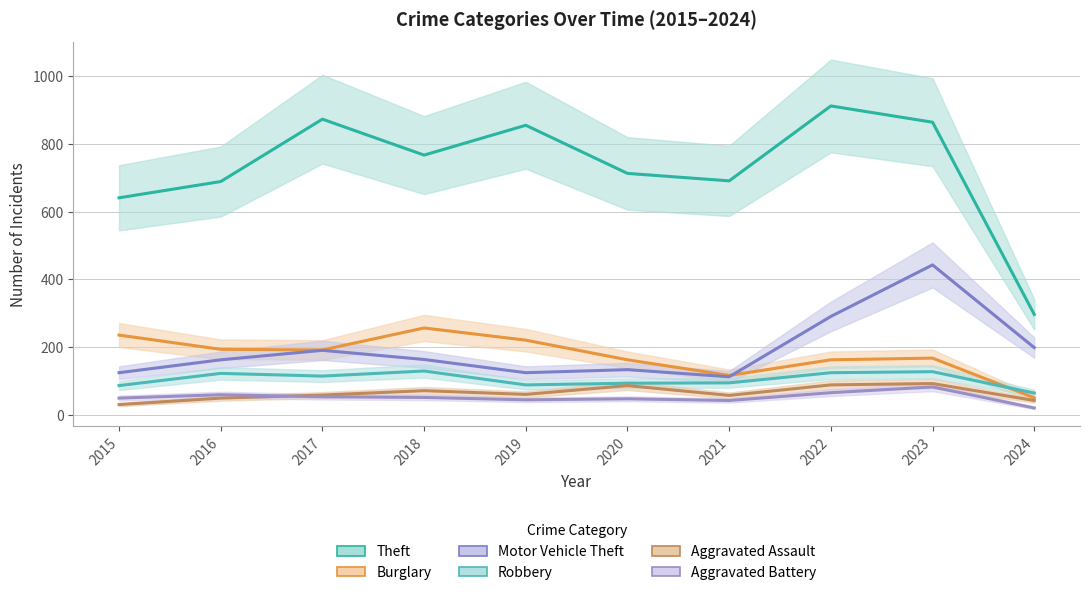

Reading left to right, transcribe all the data shown in this chart.

Theft: 641	689	873	767	855	713	691	912	864	297
Burglary: 236	194	192	257	221	163	117	163	168	51
Motor Vehicle Theft: 125	163	191	164	125	134	113	291	443	199
Robbery: 87	123	115	130	89	94	95	125	128	65
Aggravated Assault: 31	50	59	72	61	87	58	89	93	43
Aggravated Battery: 50	60	54	52	45	48	43	66	83	21